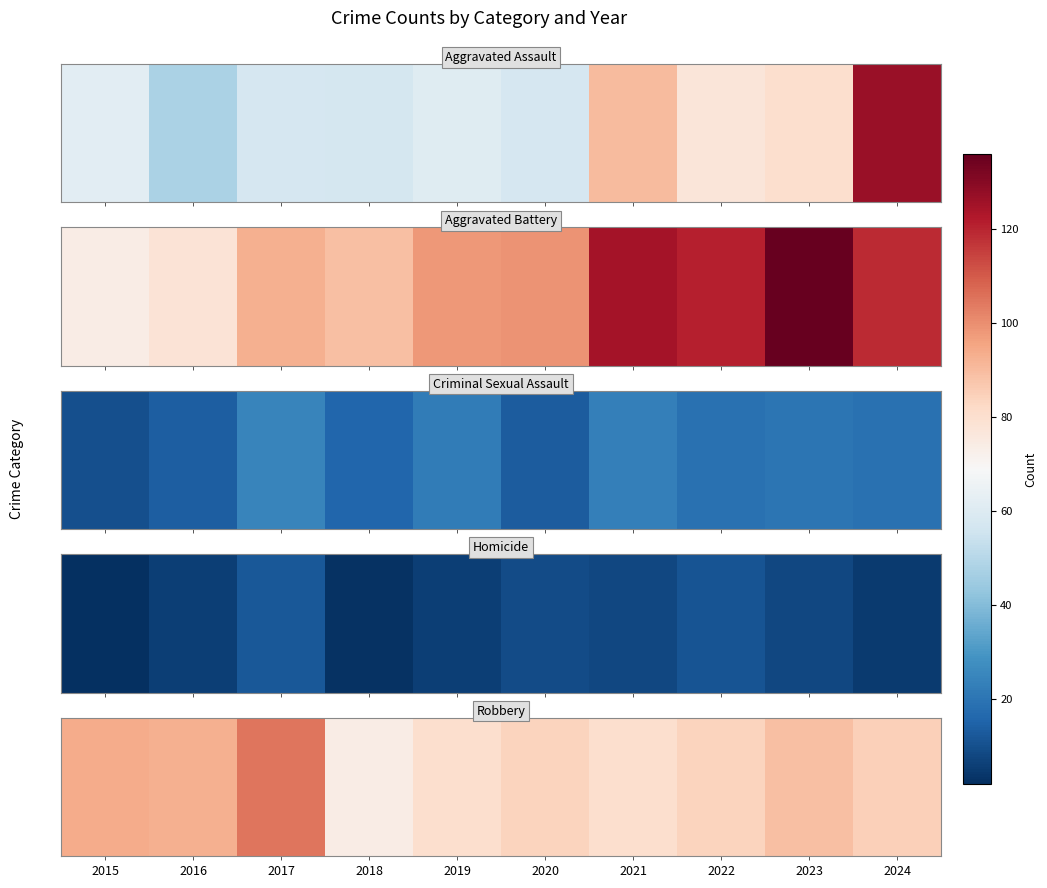

How many values exceed 85?

4